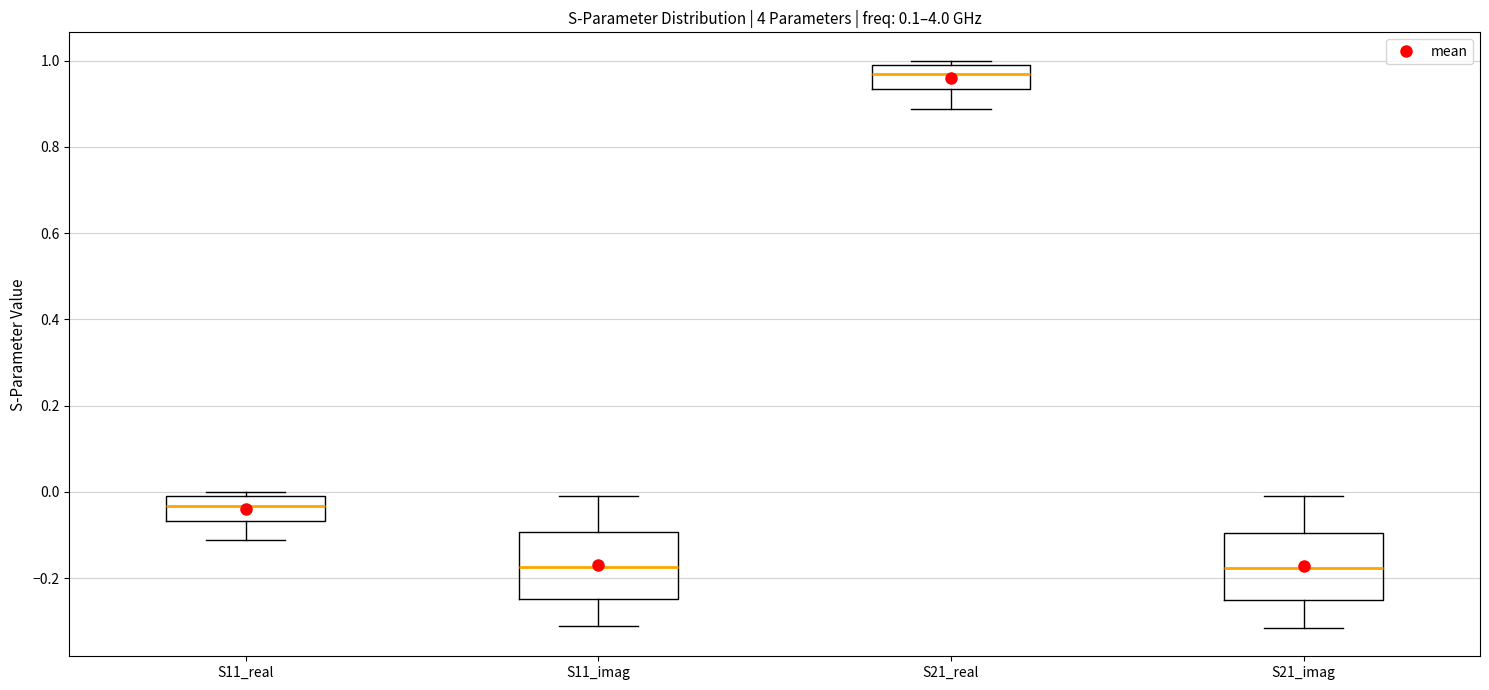

Reading left to right, transcribe this box plot: for each box, give where its median line is, the range the box spans, and where its two whiskers end, as read against the y-axis. The values are not printed on the chart, so give them approximately, as read against the axis.

S11_real: median -0.04, box -0.06 to 0.00, whiskers -0.12 to 0.00 (just above the box's upper edge)
S11_imag: median -0.18, box -0.24 to -0.10, whiskers -0.32 to 0.00
S21_real: median 0.96, box 0.94 to 1.00, whiskers 0.88 to 1.00 (just above the box's upper edge)
S21_imag: median -0.18, box -0.26 to -0.10, whiskers -0.32 to 0.00